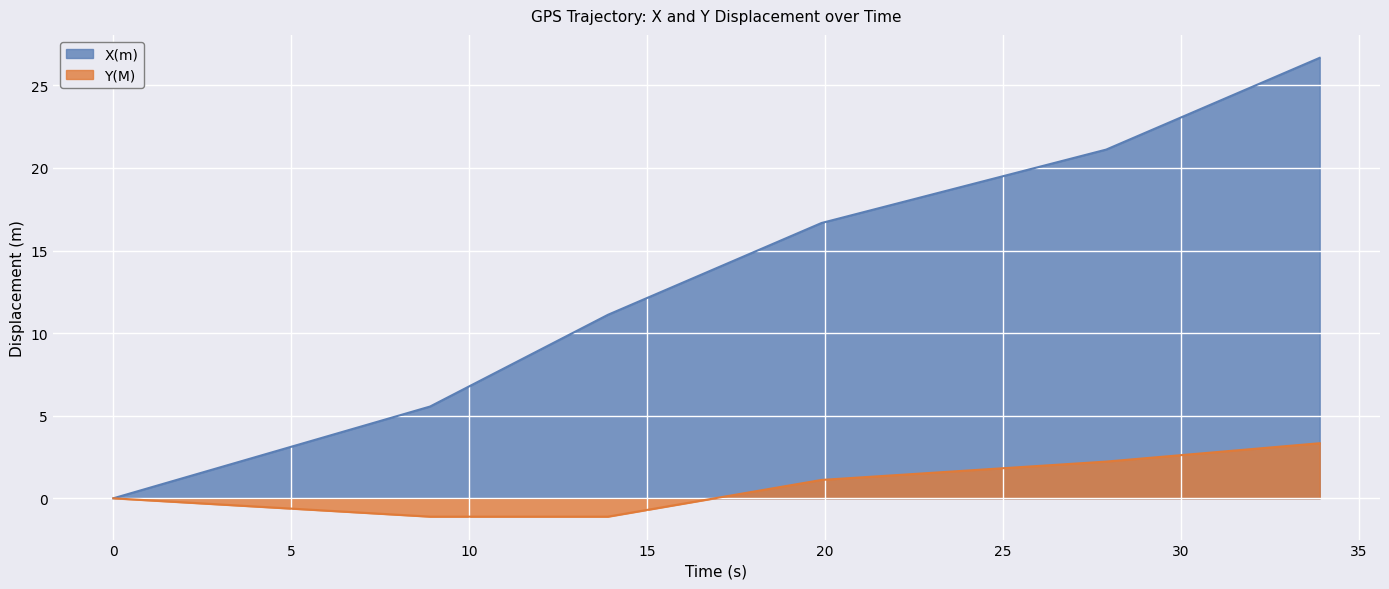

How many lines are shown in the chart?

2